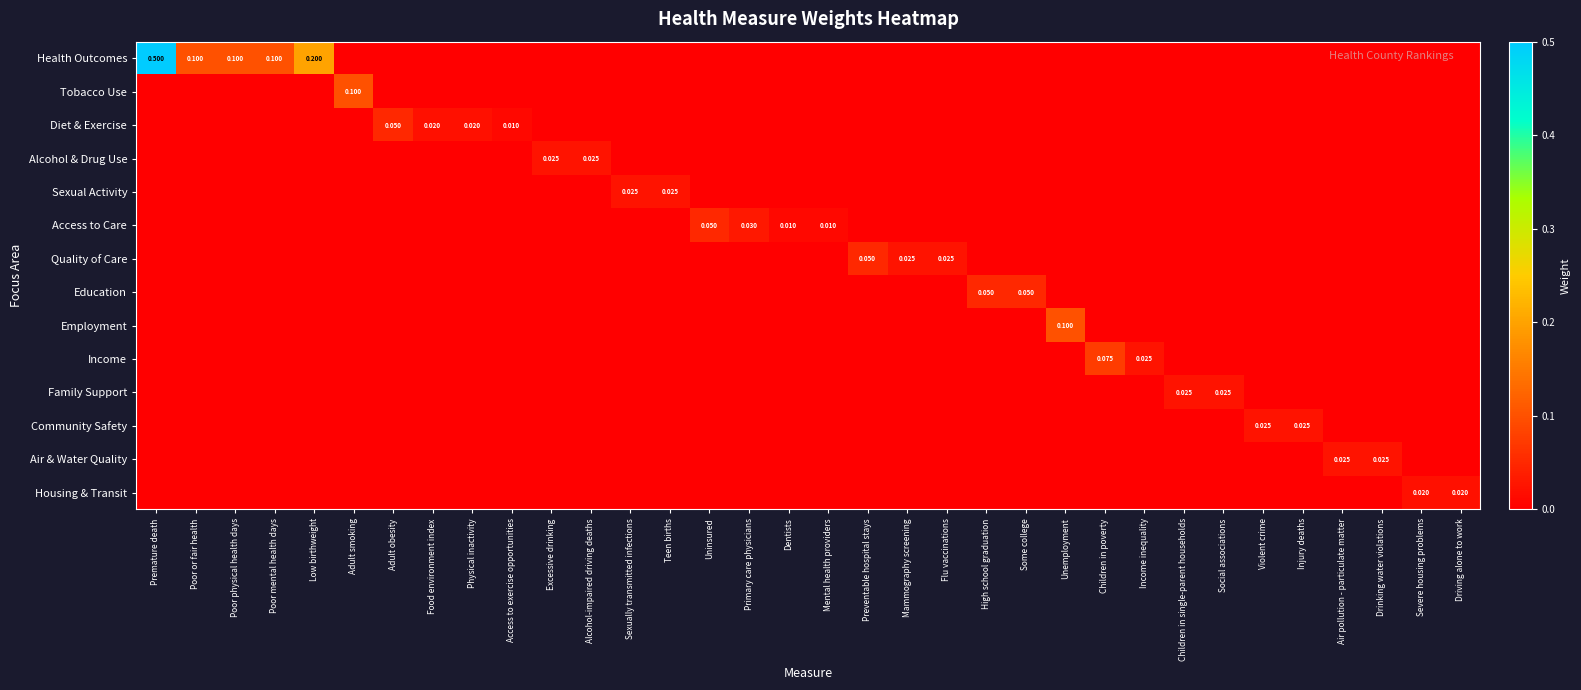

Which has a higher value, Drinking water violations or Uninsured?

Drinking water violations